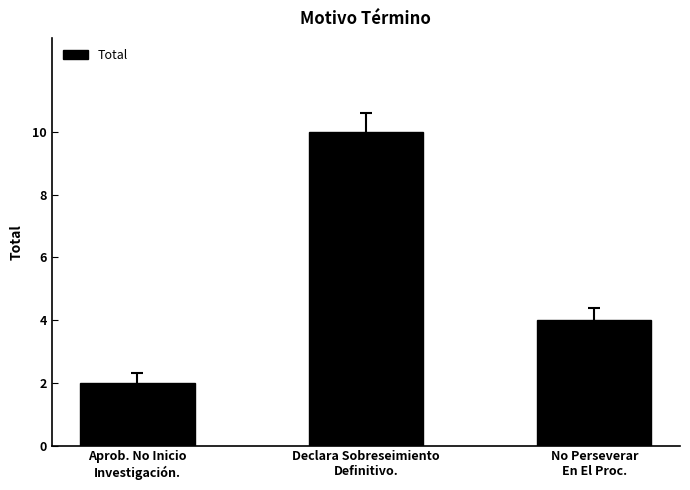

What is the average value?

5